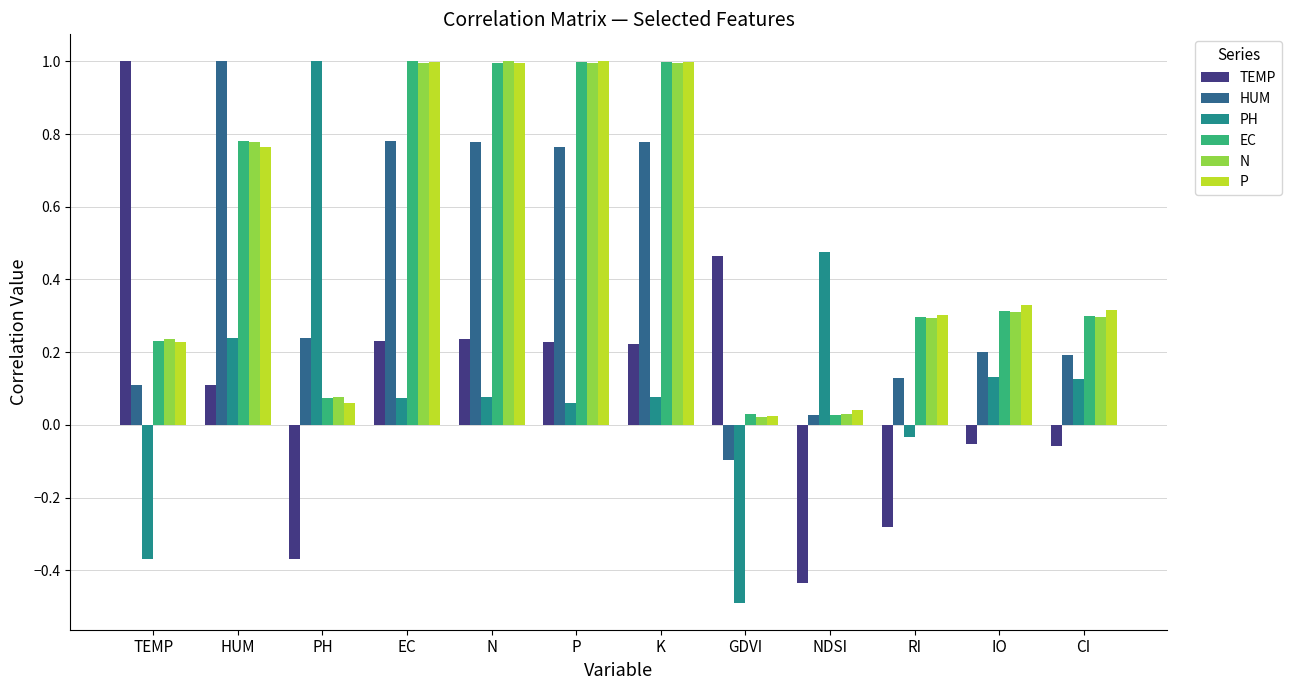

How many values in the PH series exceed 0?

9